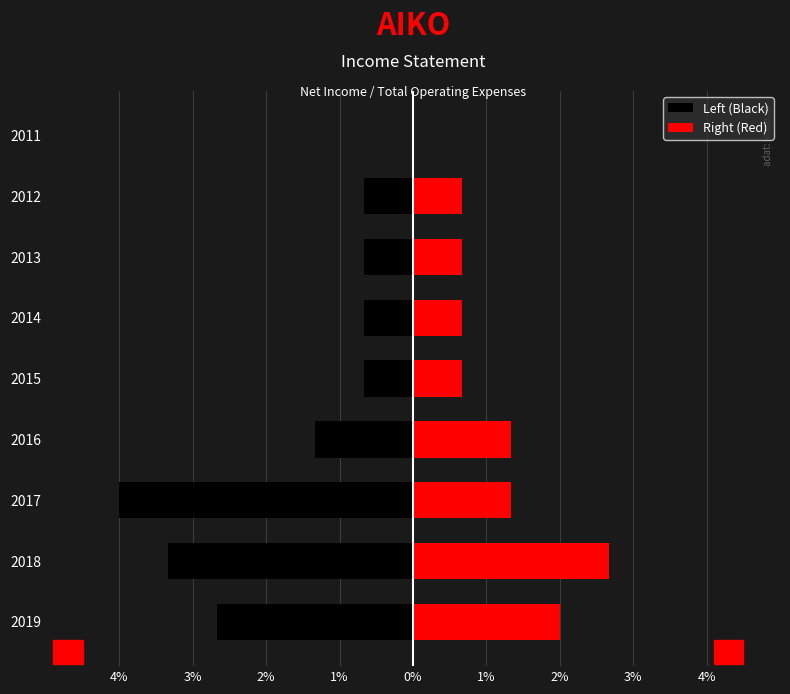

What is the value of the Right (Red) bar at the 1st from the left?

2.0